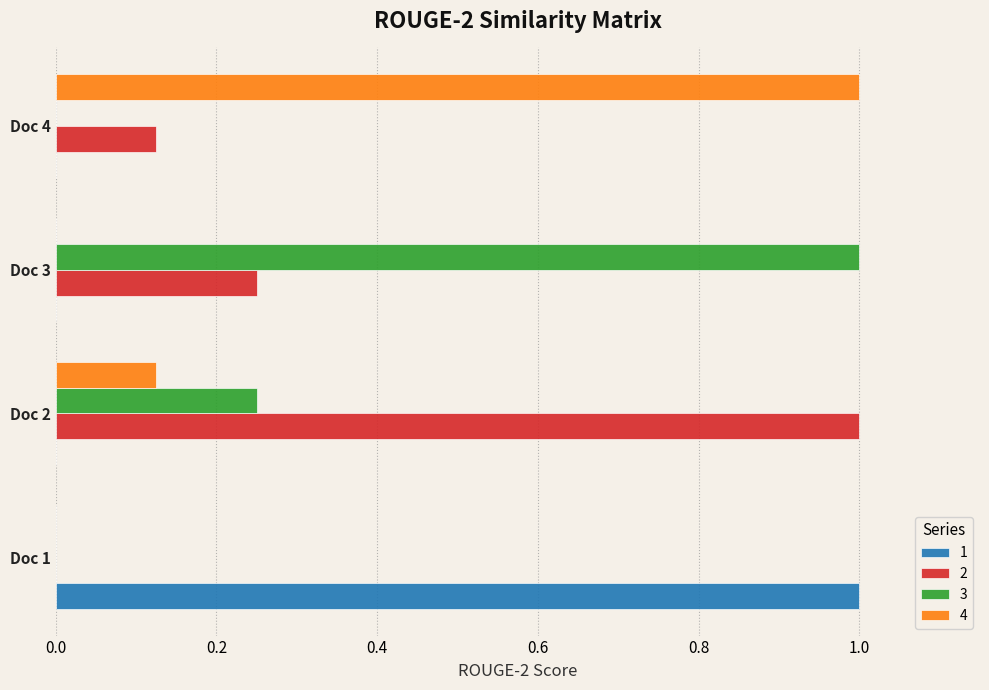

What is the highest value of the 1 series?

1.0